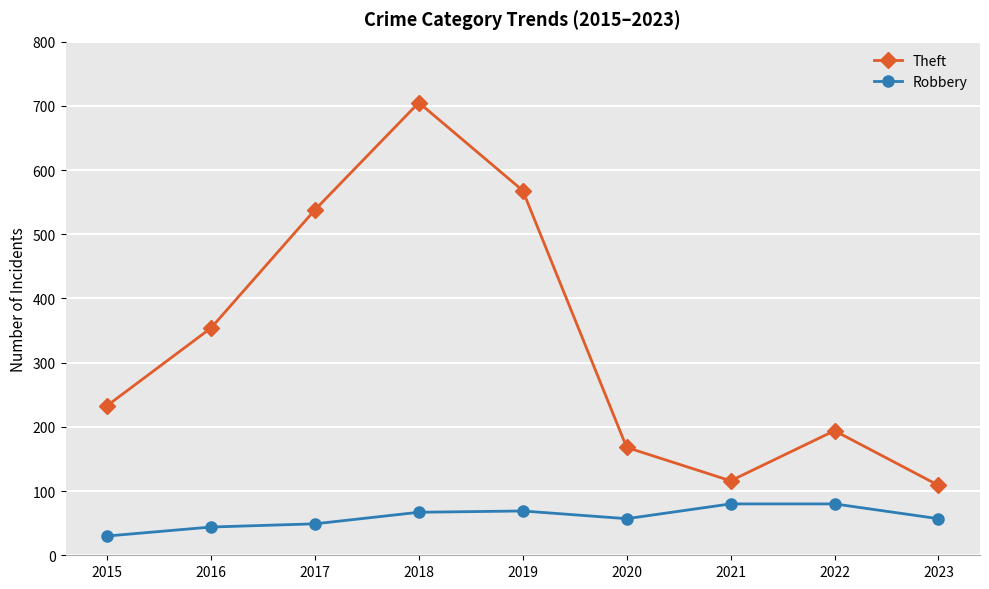

List the labels in order of Theft value, smallest first.

2023, 2021, 2020, 2022, 2015, 2016, 2017, 2019, 2018